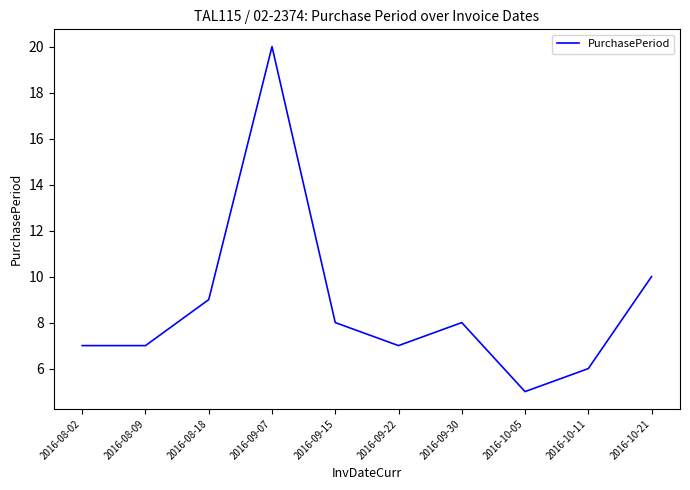

What is the change in value from 2016-08-09 to 2016-08-18?

+2